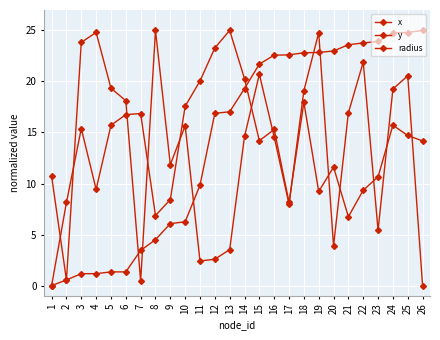

Count the number of categories in the chart.

26